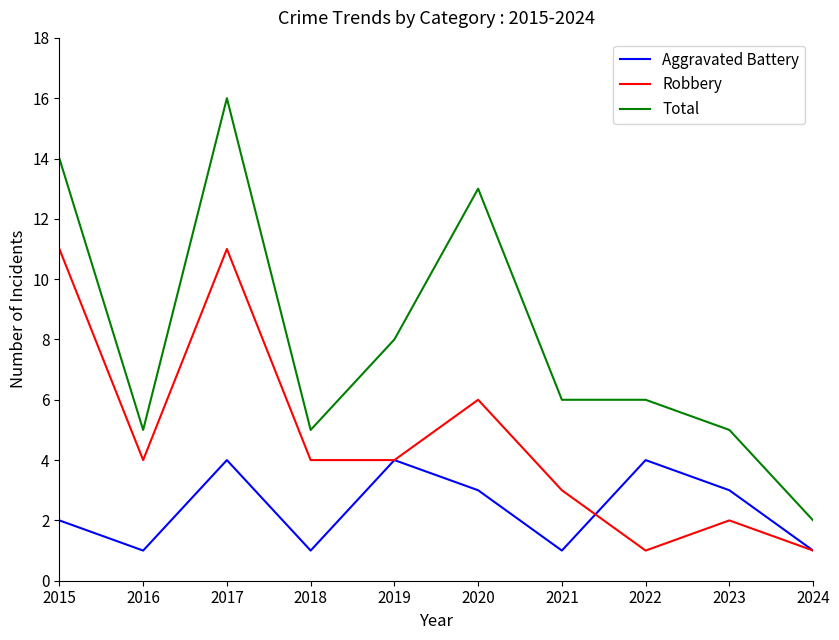

List the series in order of their overall mean, lowest first.

Aggravated Battery, Robbery, Total